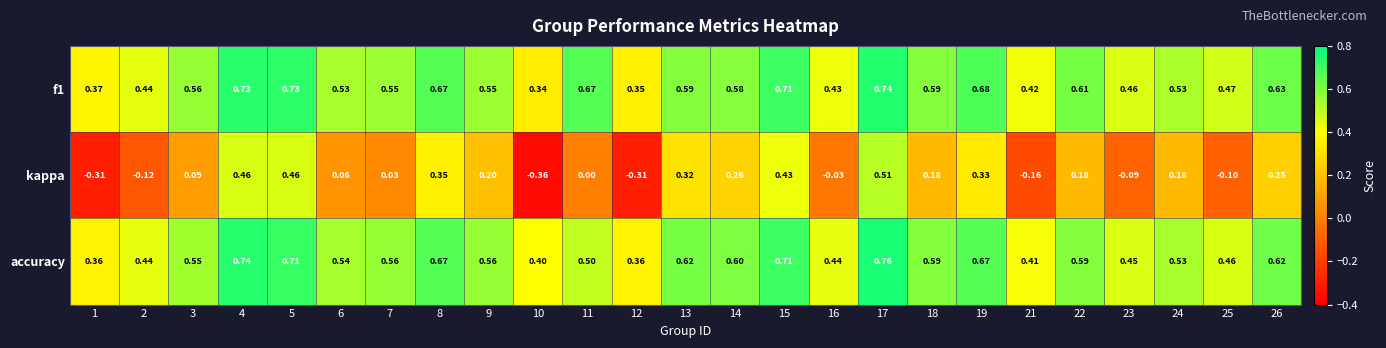

At which category does the chart reach its minimum across all series?

10